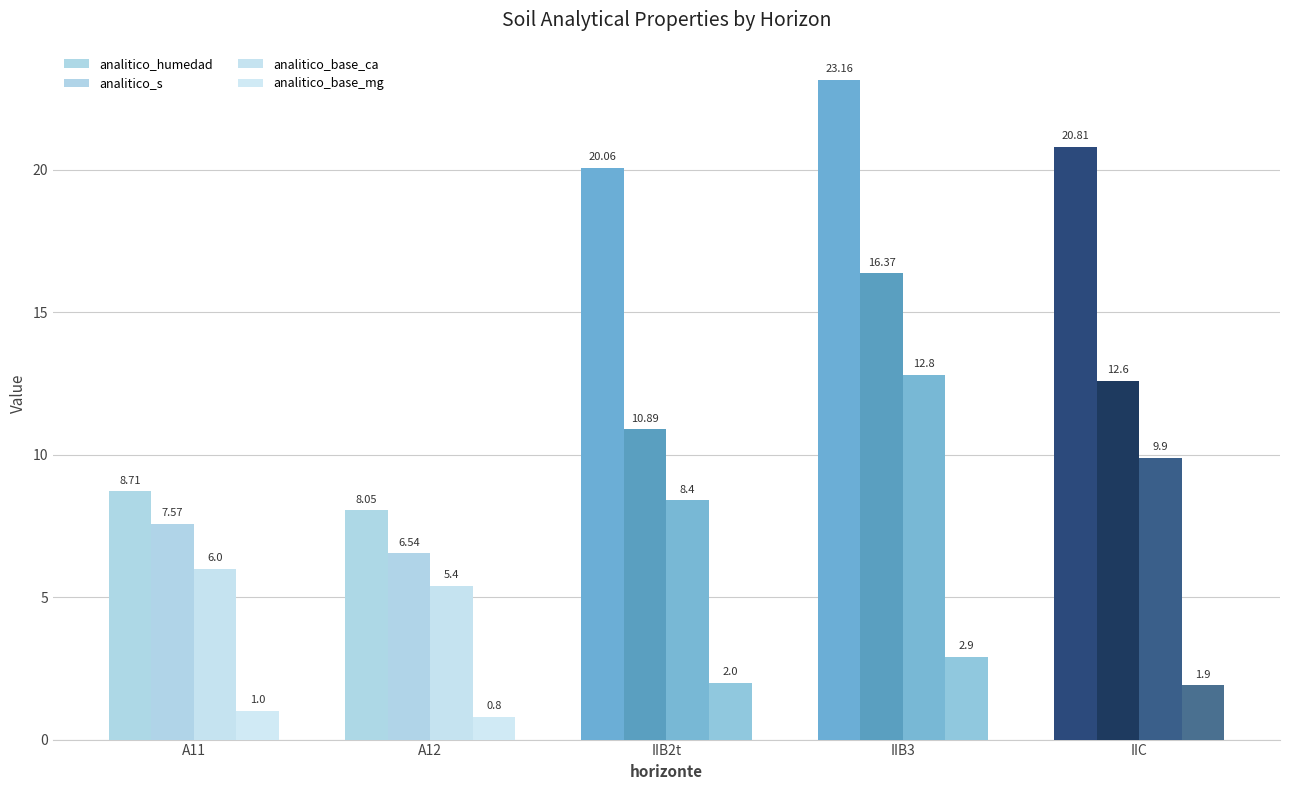

True or false: analitico_base_ca has a value of 5.4 at A12.

True